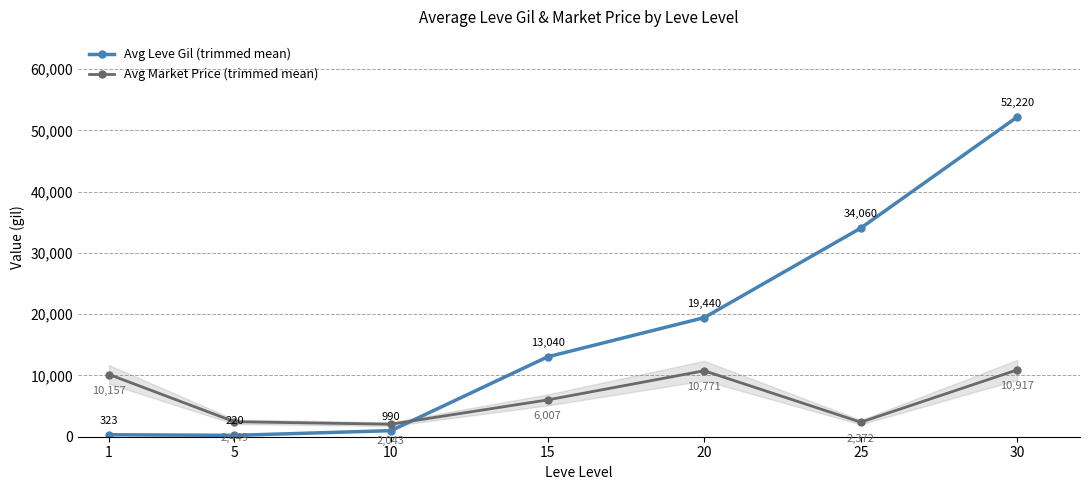

Where do Avg Leve Gil (trimmed mean) and Avg Market Price (trimmed mean) first cross each other?

10 and 15